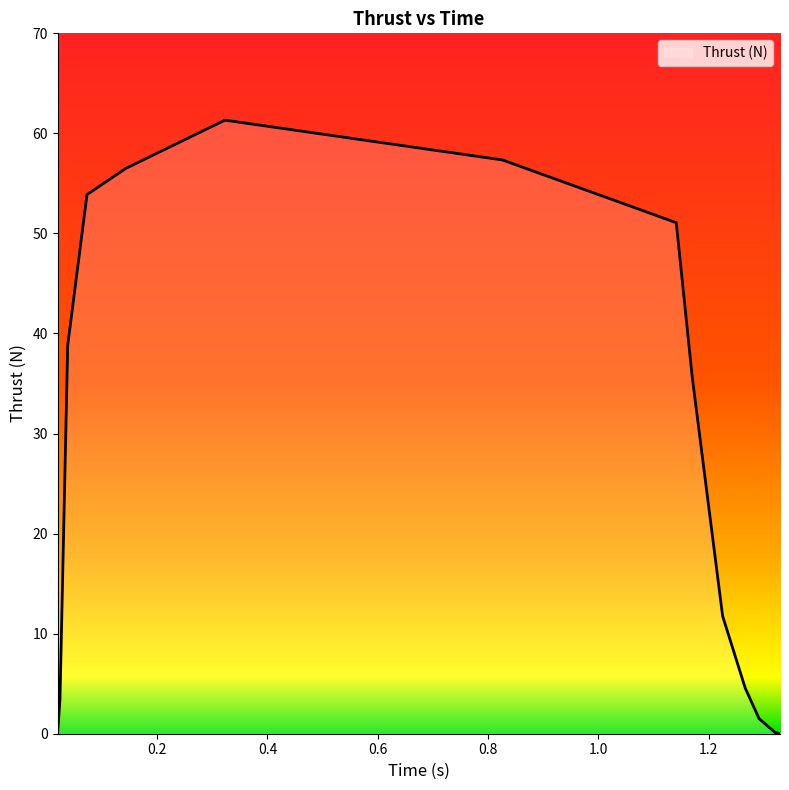

What is the greatest value displayed?

61.3